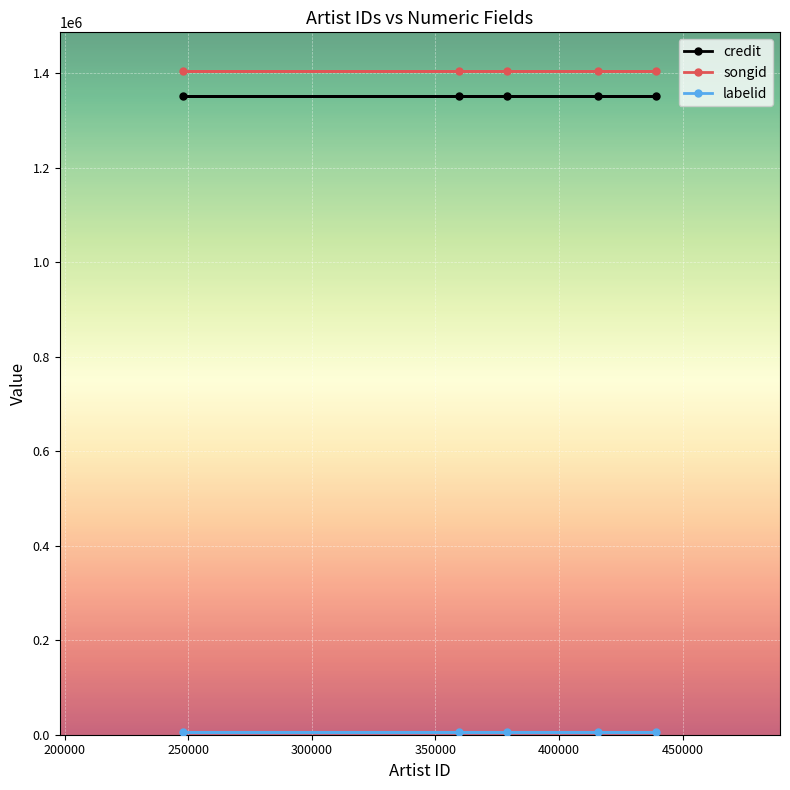

How many series are shown in this chart?

3